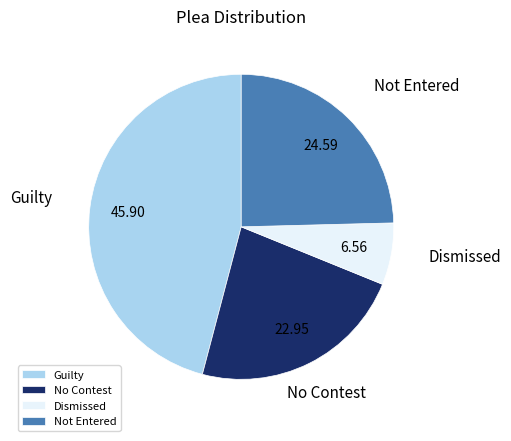

Is there any slice that represents more than half of the pie?

No